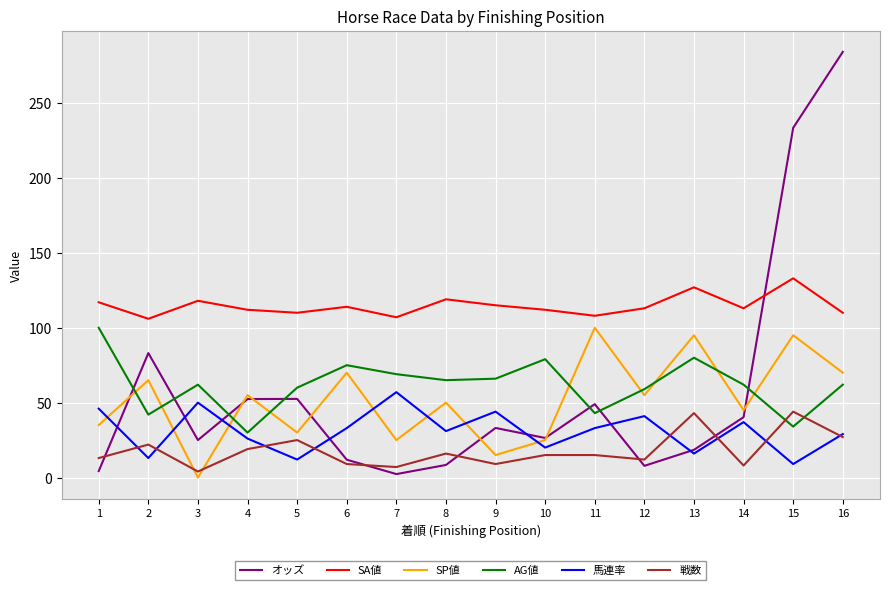

Which series has the largest range (max minus min)?

オッズ